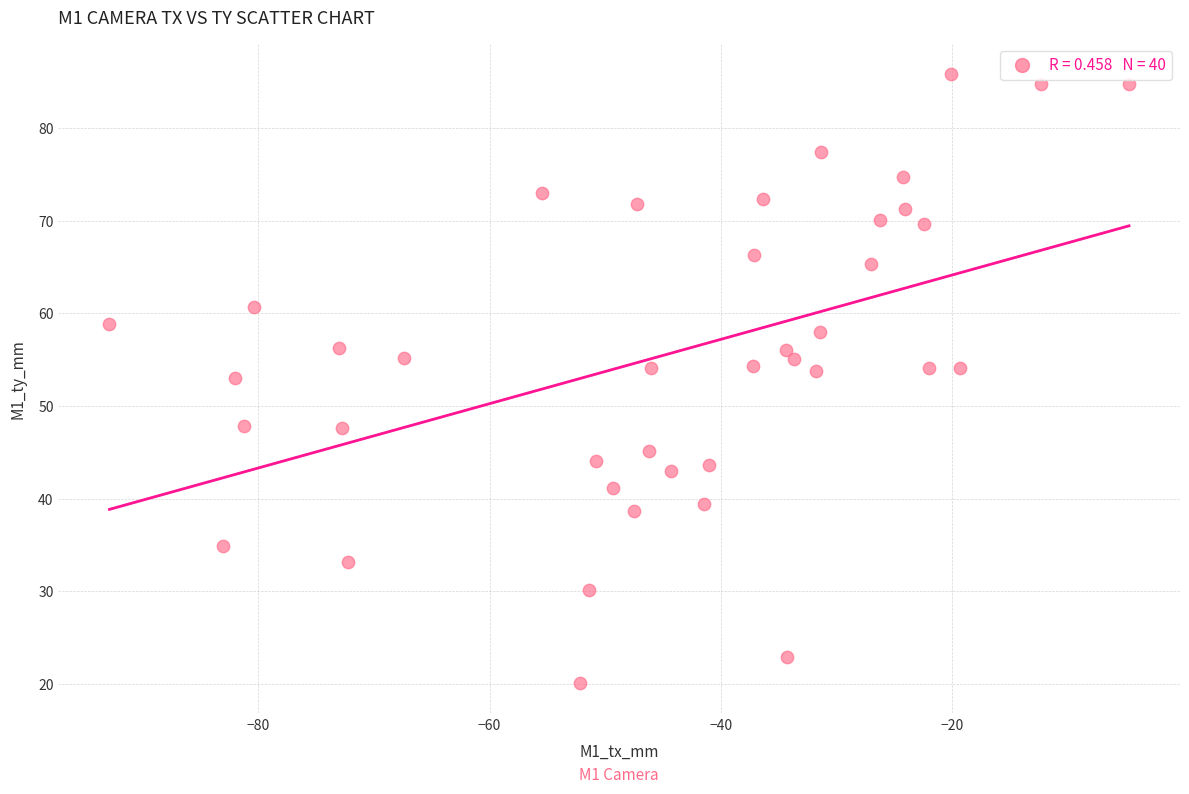

What is the range of X values (max minus min)?

88.2